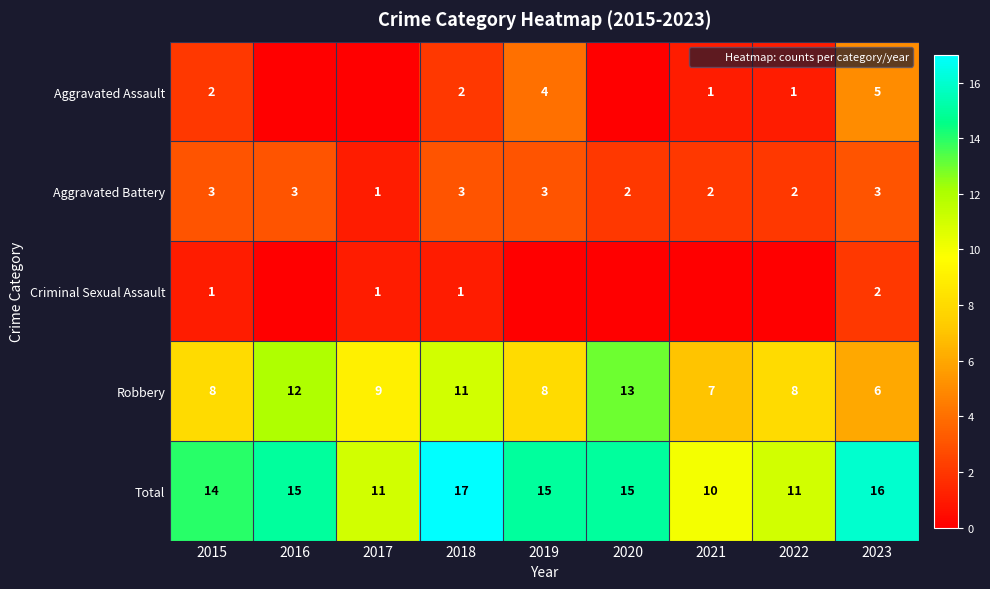

At which category is the sum across all series the highest?

2018